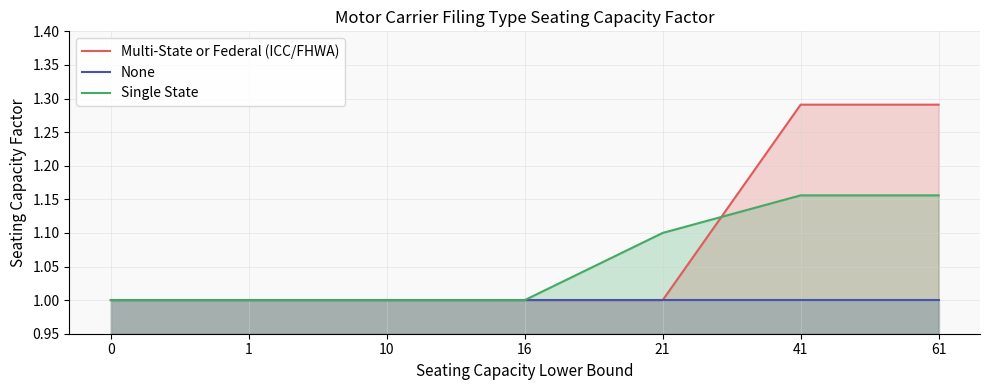

Rank the series by their average value, from highest to lowest.

Multi-State or Federal (ICC/FHWA), Single State, None